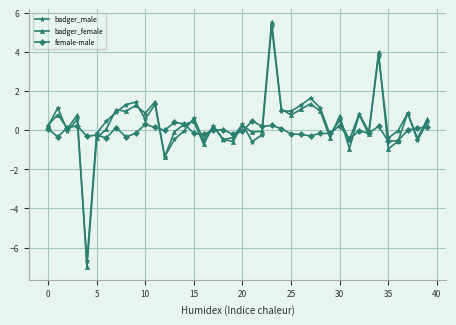

What is the sum of all badger_male values?

14.0